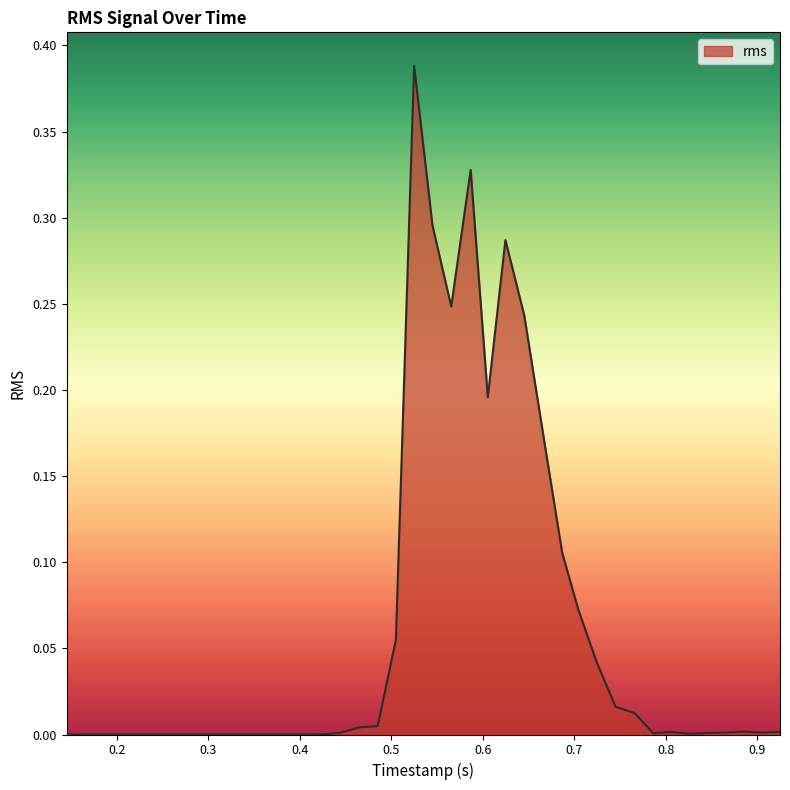

List the labels in order of value, smallest first.

0.145363177, 0.16679599, 0.185287656, 0.20477875, 0.225673021, 0.244963698, 0.28480776, 0.265172135, 0.304466198, 0.324772031, 0.345170312, 0.365444219, 0.38520276, 0.404717031, 0.425347656, 0.824921875, 0.786218802, 0.844696406, 0.444855937, 0.865528177, 0.904937916, 0.804850052, 0.924881146, 0.885030052, 0.465056354, 0.485220625, 0.76602901, 0.745244844, 0.724771614, 0.505121094, 0.70463526, 0.686845, 0.66705526, 0.605558906, 0.645420781, 0.565597656, 0.624817604, 0.545119167, 0.586836198, 0.525045156